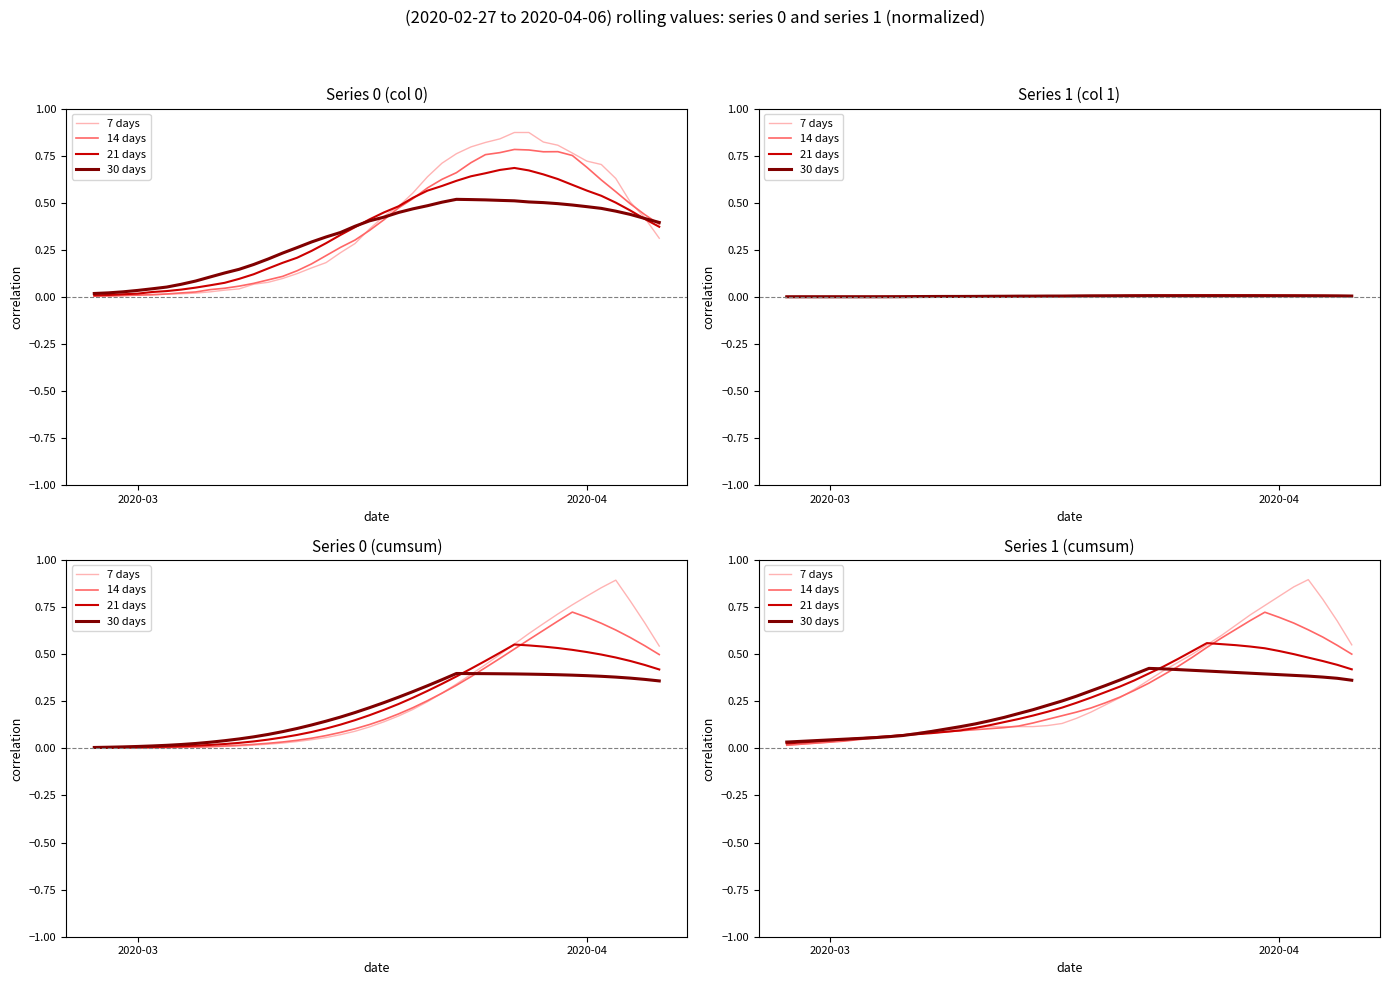

How many series are shown in this chart?

4